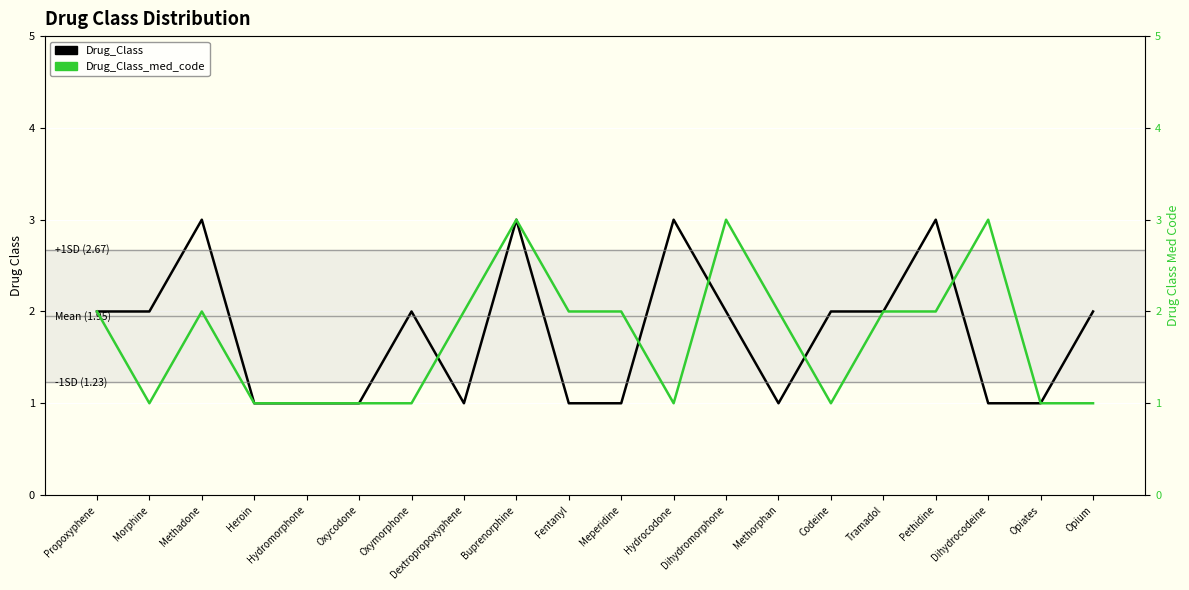

At which category does Drug_Class reach its first local peak?

Methadone